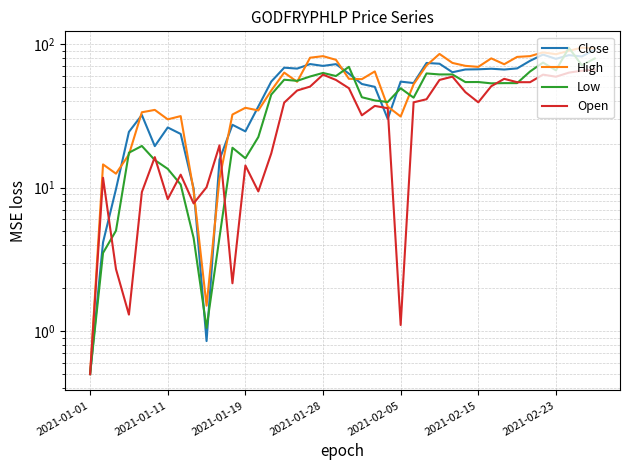

Which series has the largest total across all categories?

High